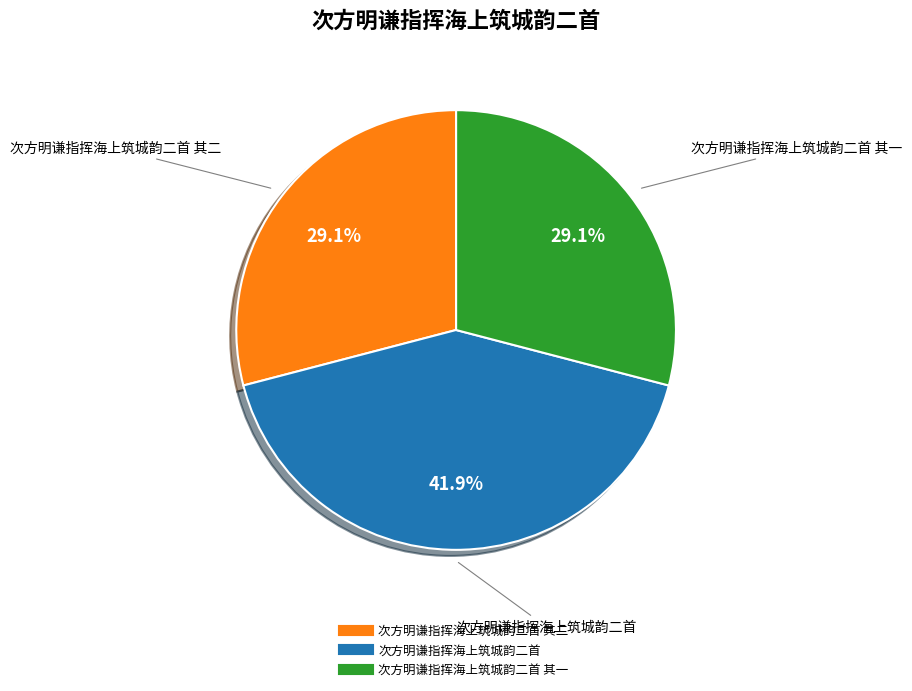

Count the number of slices in the pie.

3